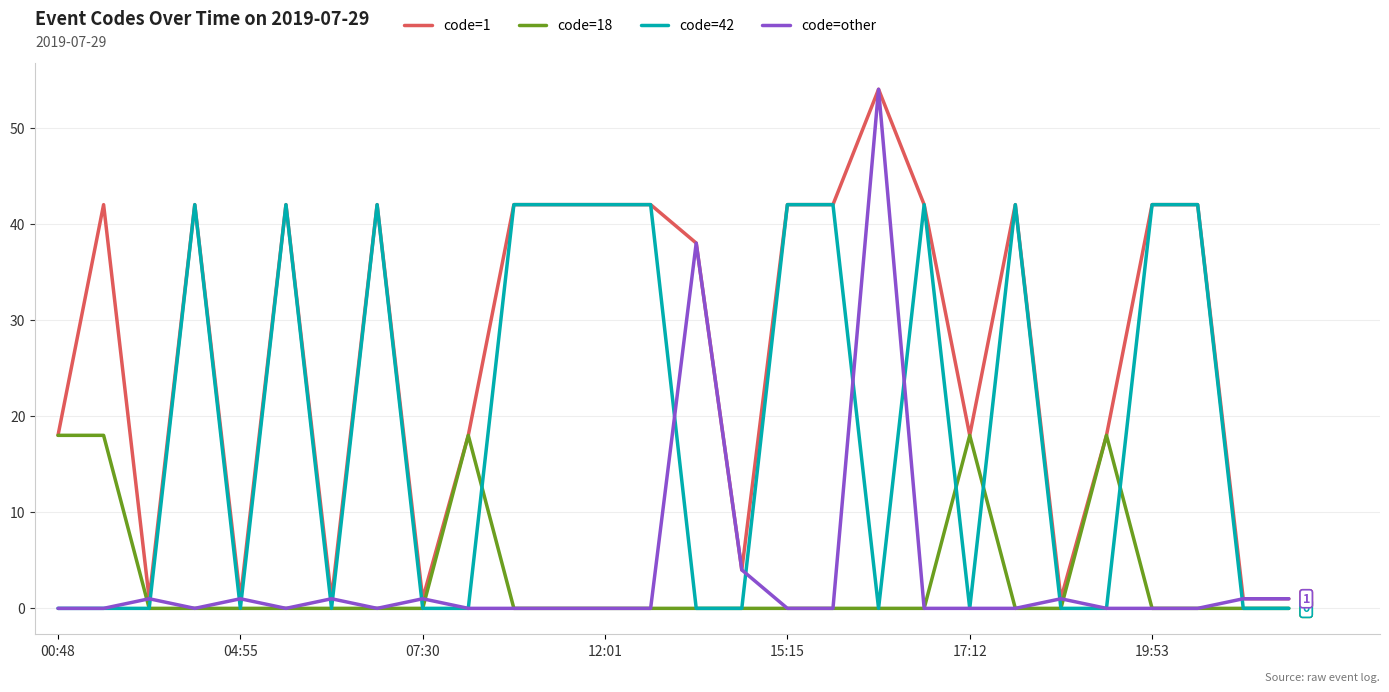

What is the greatest value displayed?

54